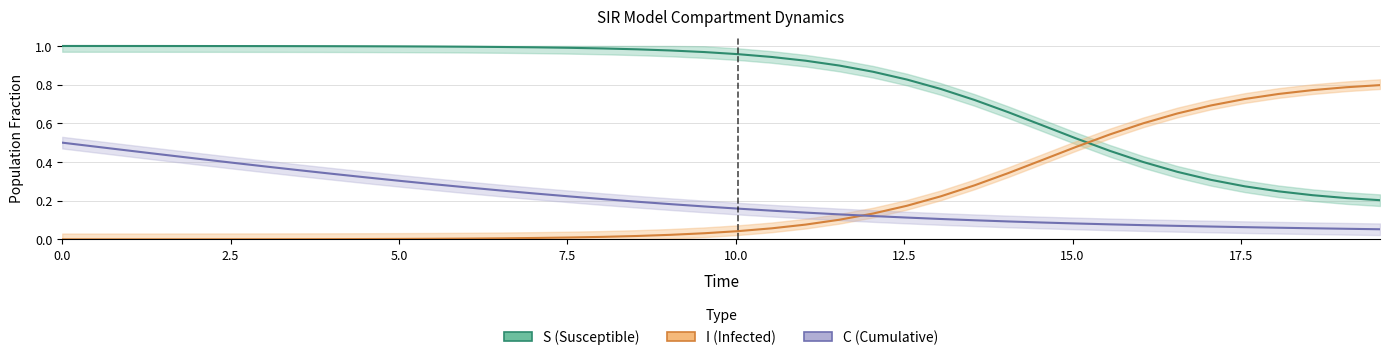

What is the total value across all series at I?

1.5